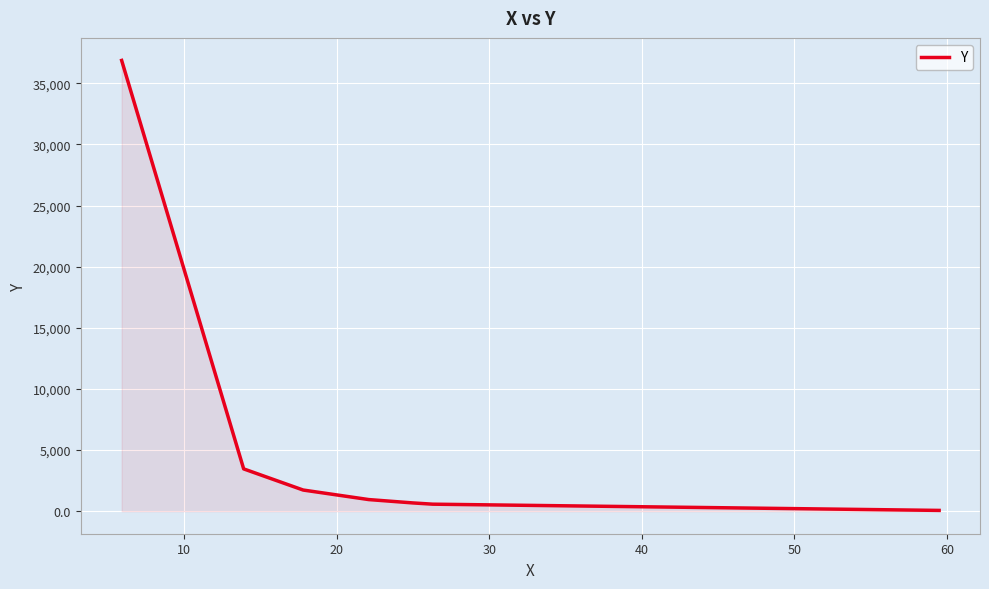

What is the difference between the maximum and minimum values?

36806.6